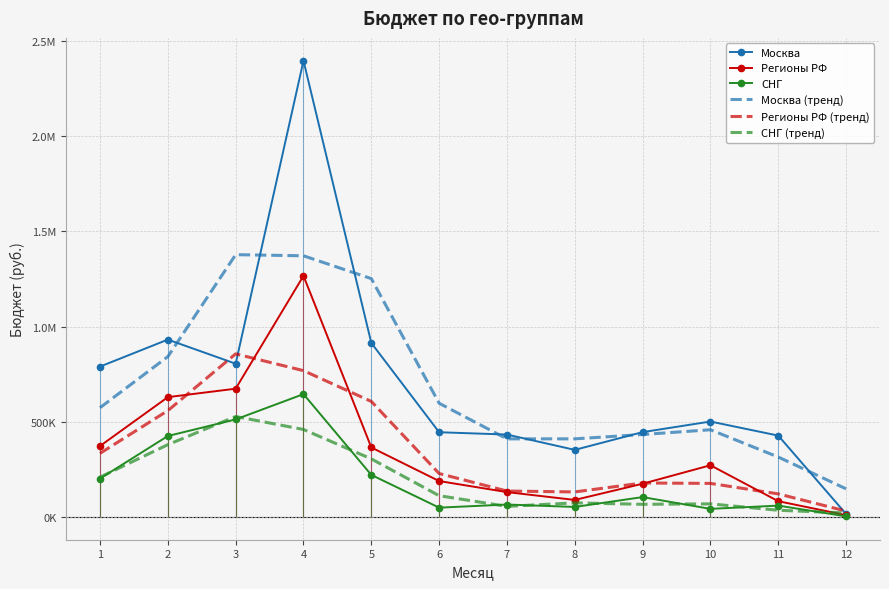

What is the minimum value for Регионы РФ (тренд)?

30545.3